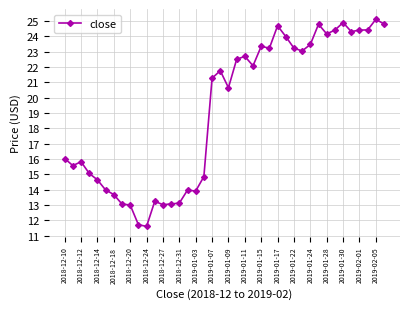

What is the smallest value displayed?

11.6